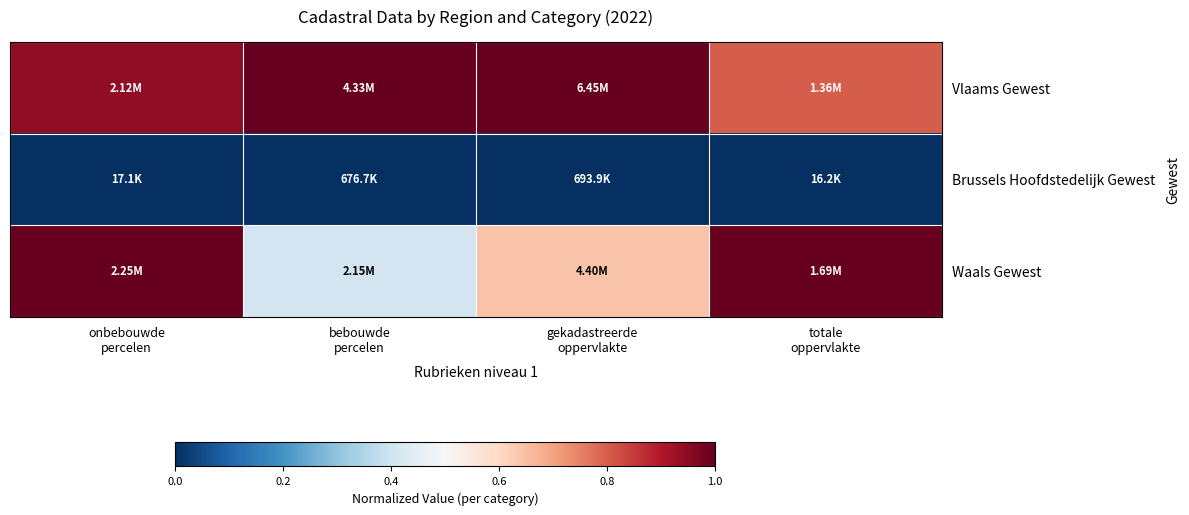

Between bebouwde
percelen and onbebouwde
percelen, which is larger?

bebouwde
percelen